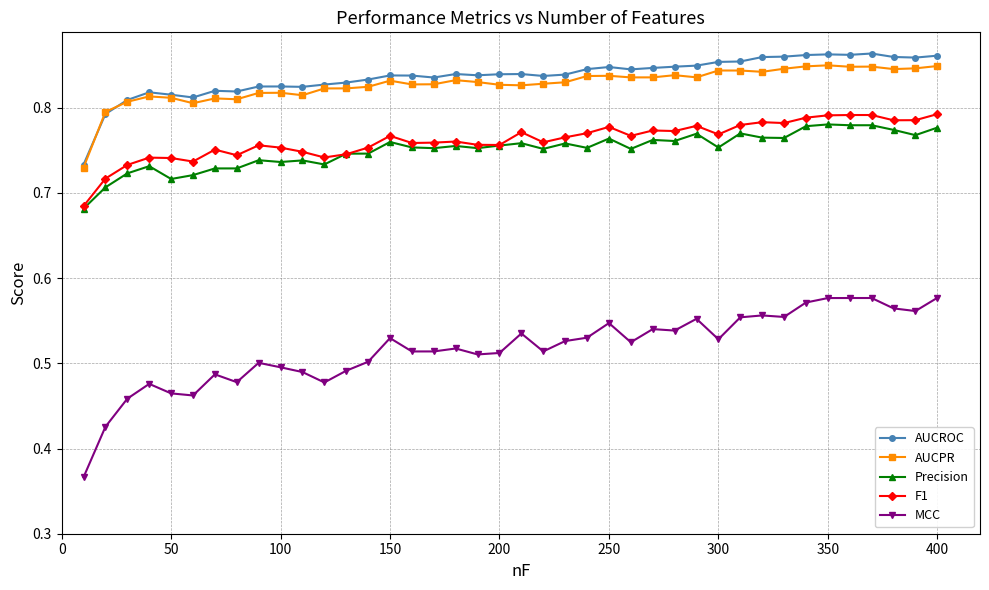

True or false: AUCPR and MCC cross at least once.

False